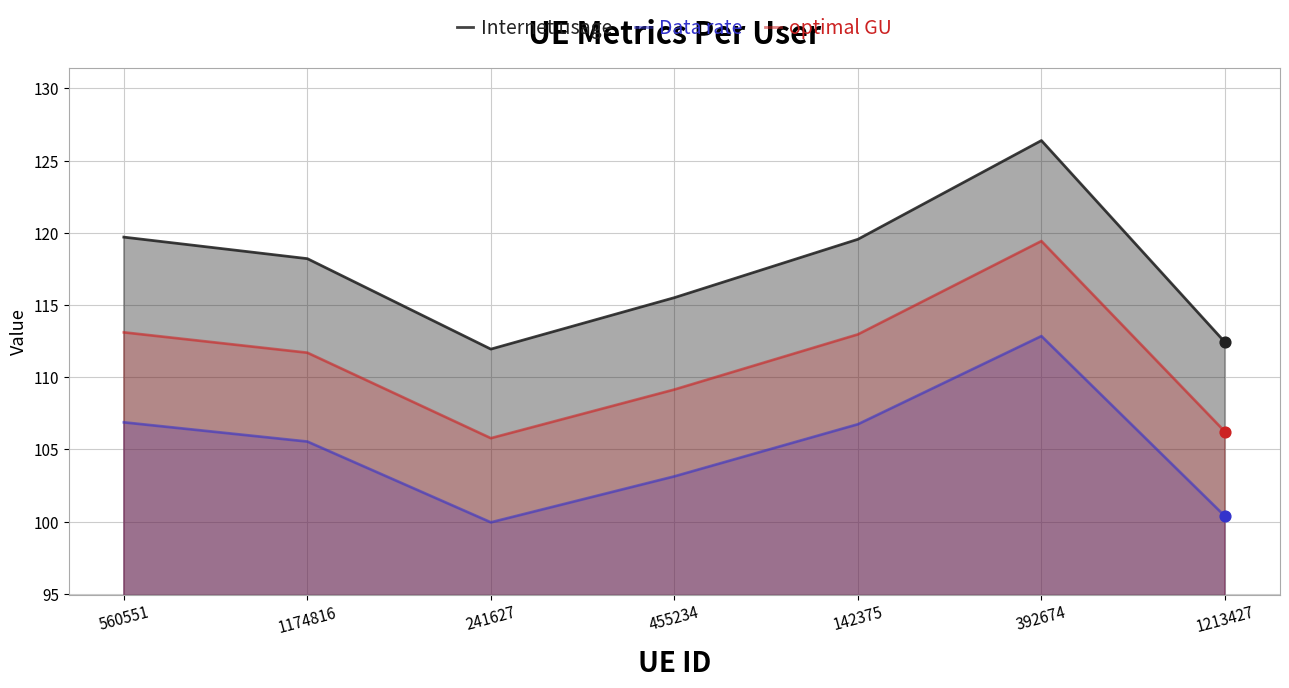

At how many categories does at least one series exceed 108?

7